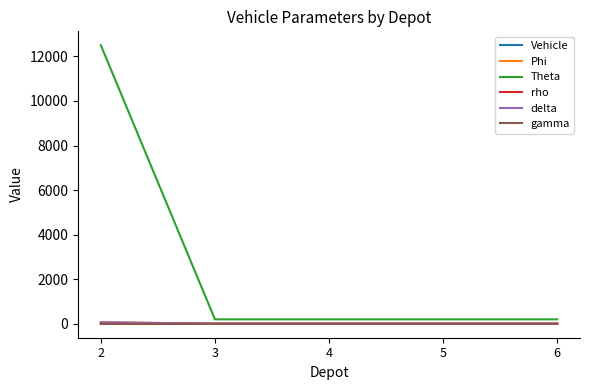

Which series changed the most between 2 and 3?

Theta